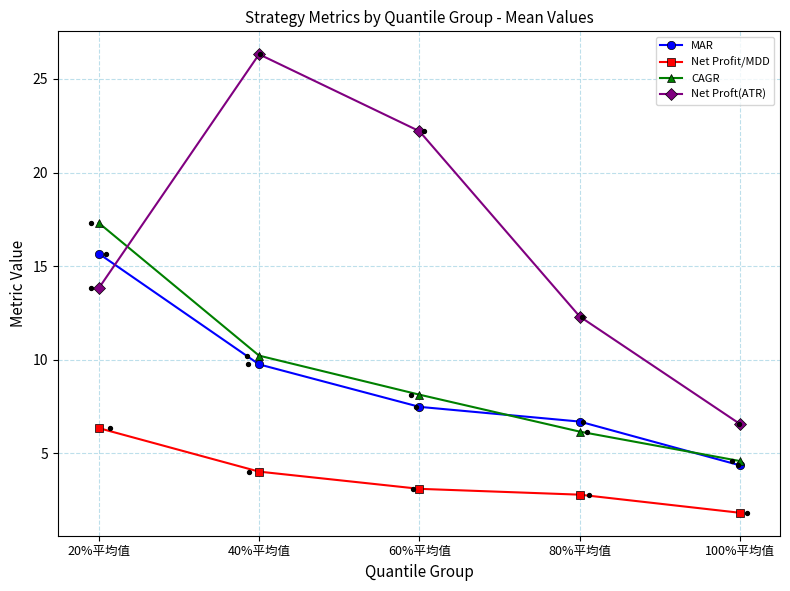

Which series contains the lowest Y value?

Net Profit/MDD